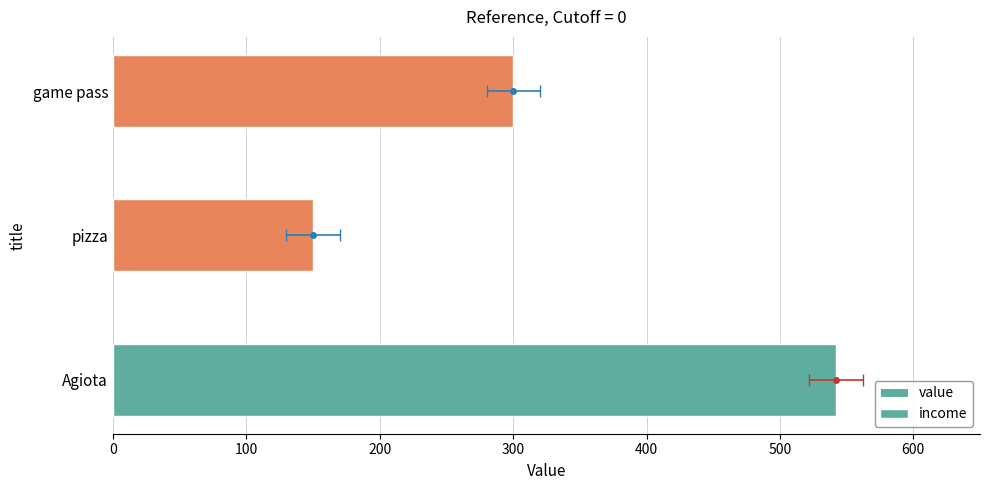

Count the number of values greater than 300.

1